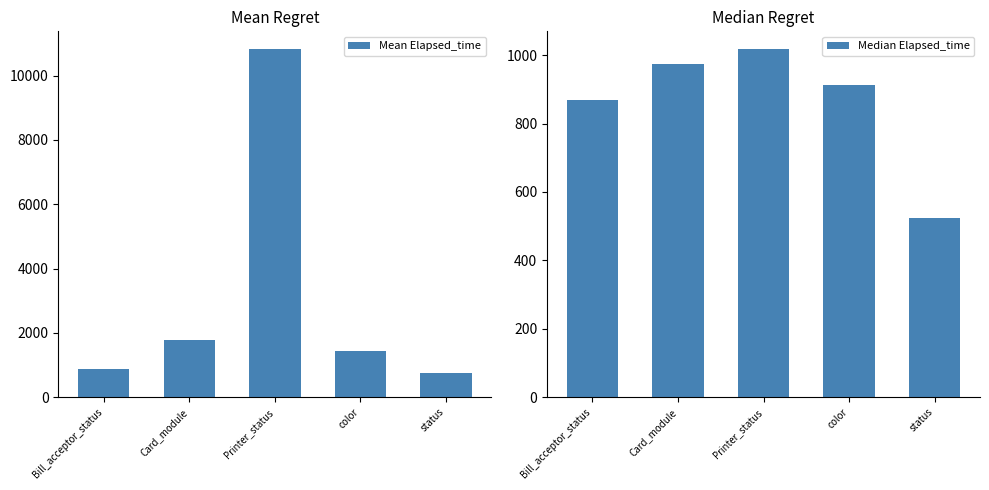

Which has a higher value, Printer_status or status?

Printer_status